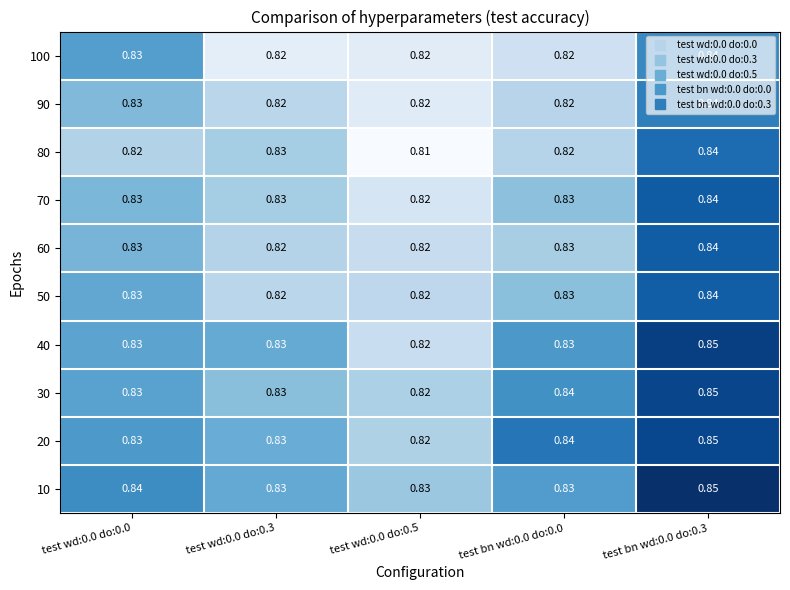

List the series in order of their peak value, highest first.

10, 40, 30, 20, 70, 60, 50, 80, 90, 100